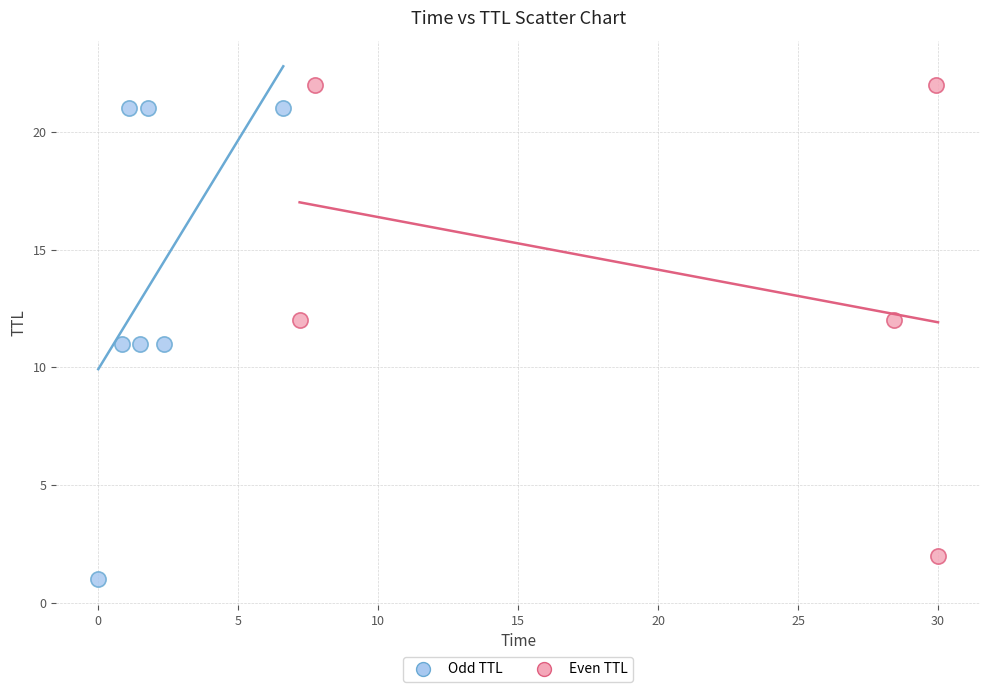

Which series contains the lowest Y value?

Odd TTL